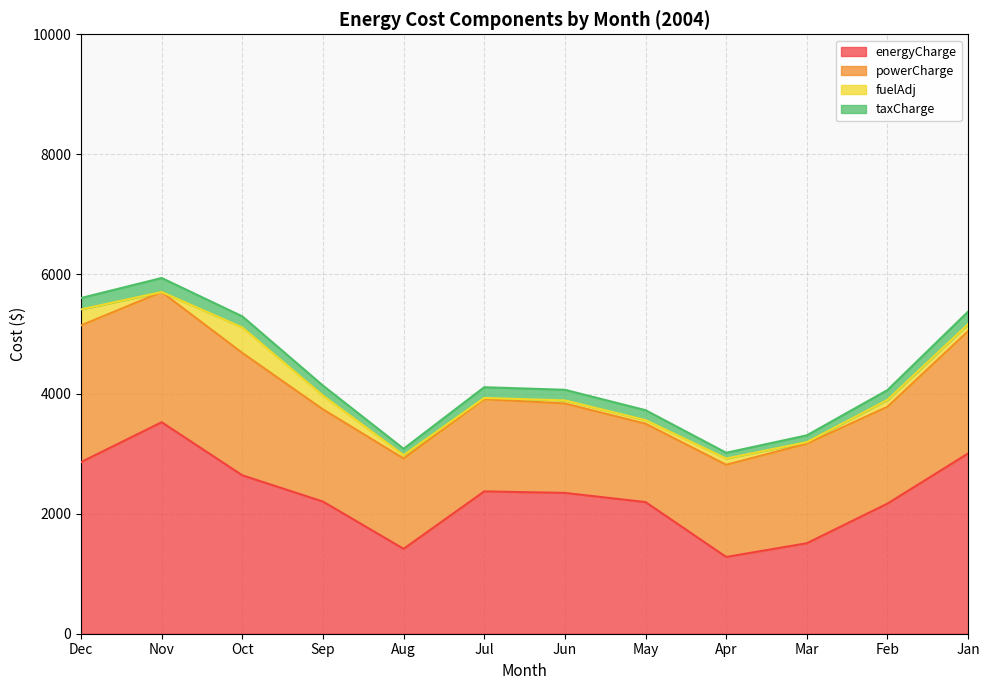

At which label does taxCharge reach its minimum?

Apr